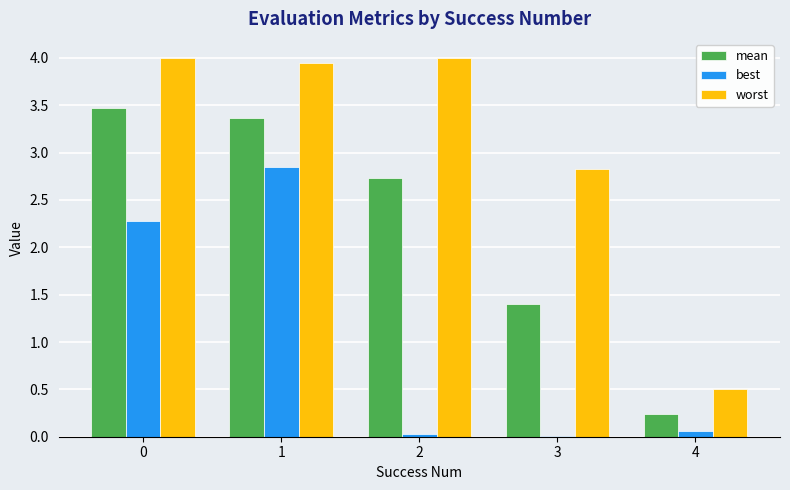

What is the sum of all worst values?

15.3